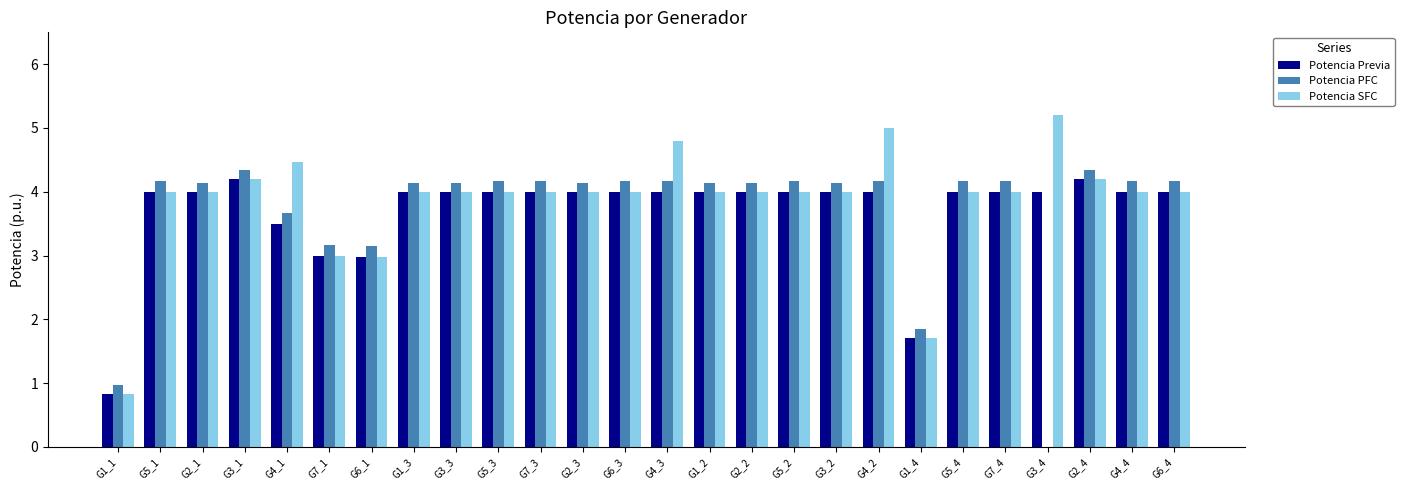

Which series changed the most between G2_3 and G4_2?

Potencia SFC